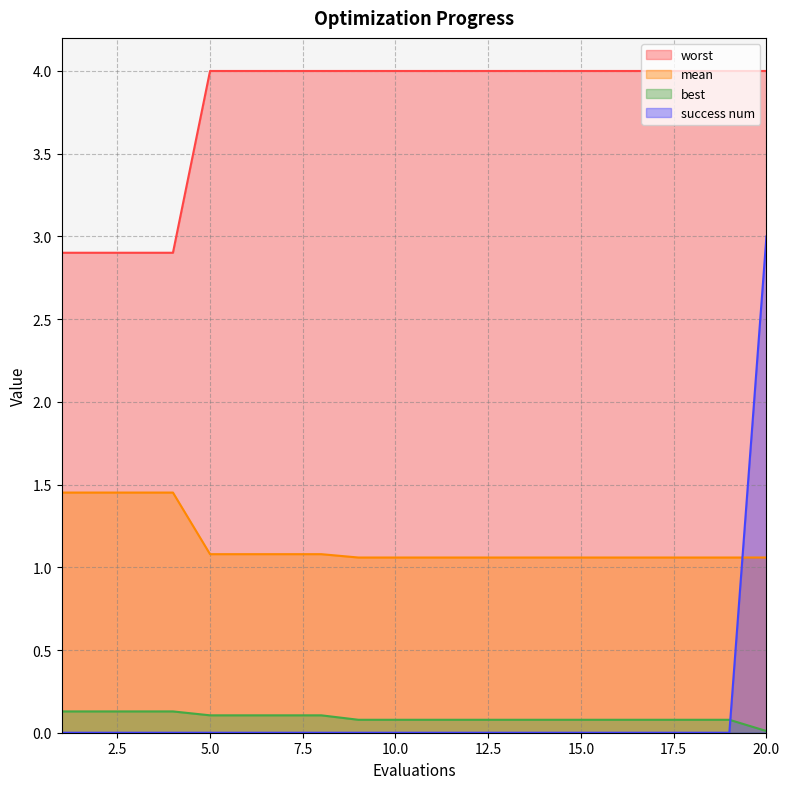

What is the difference between the highest and lowest values at 13?

4.0